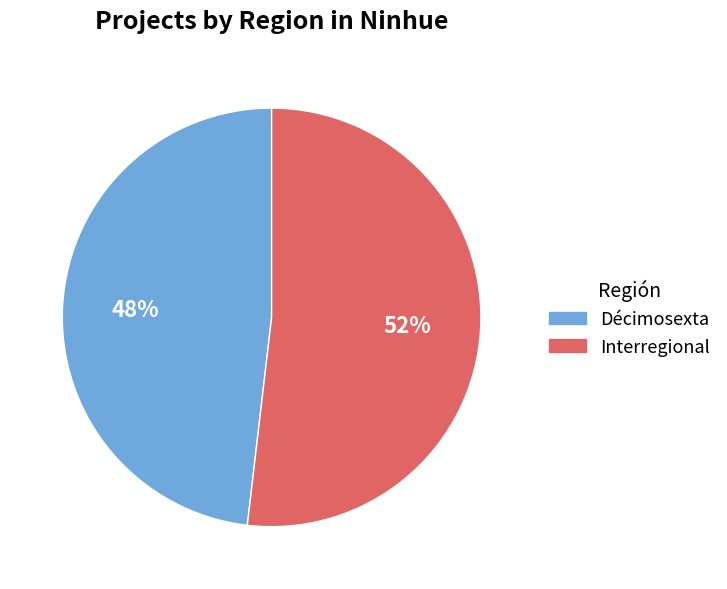

Do Interregional and Décimosexta together represent more than half of the pie?

Yes